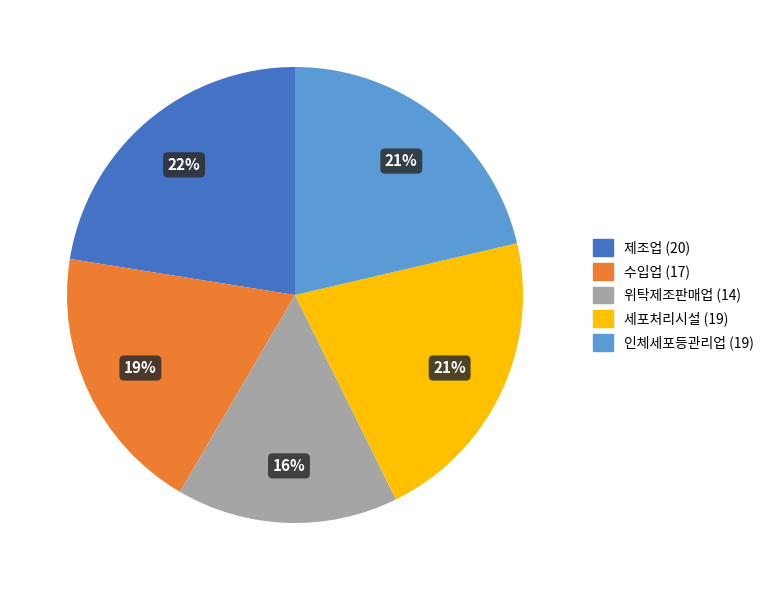

To the nearest percent, what is the difference between the 인체세포등관리업 and 수입업 slice percentages?

2%